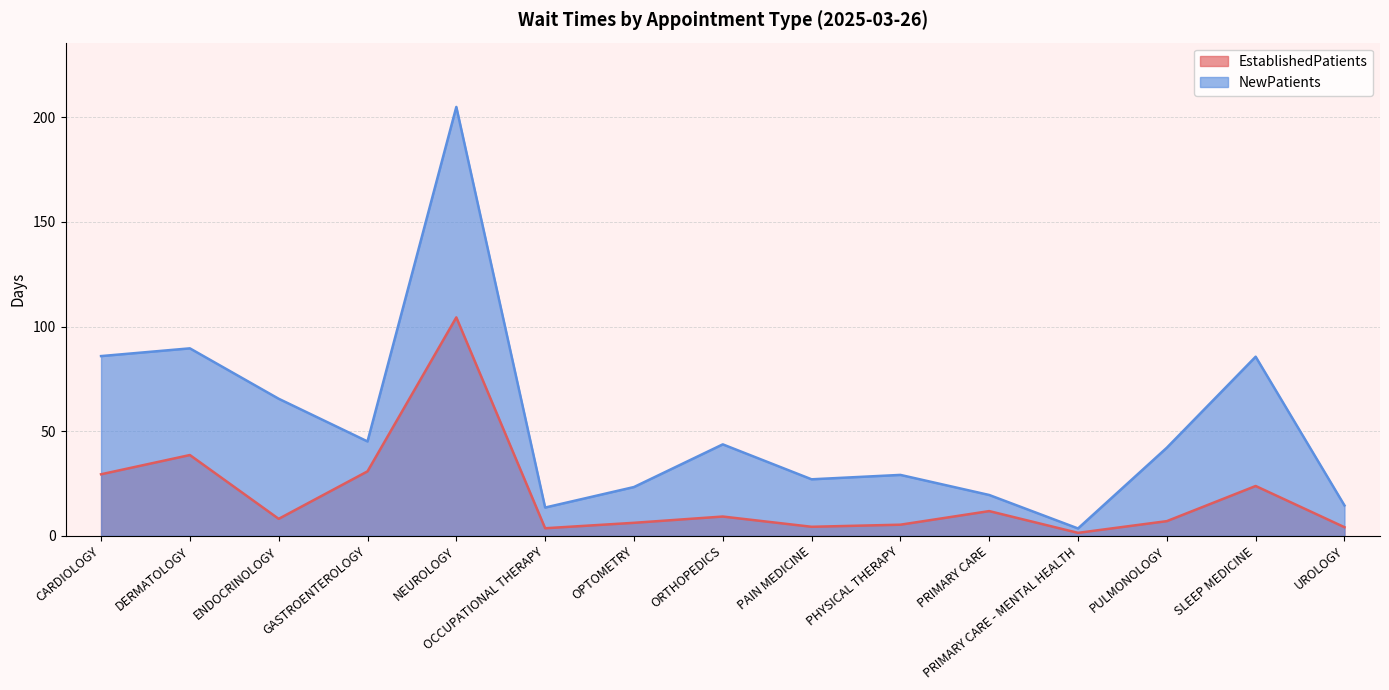

What is the total value across all series at ENDOCRINOLOGY?

73.6